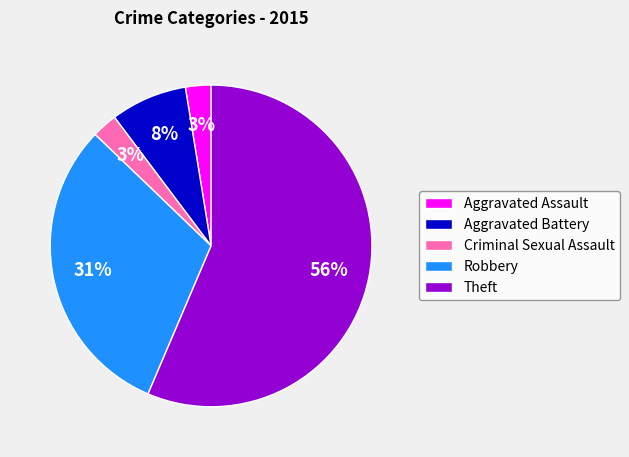

Is there any slice that represents more than half of the pie?

Yes